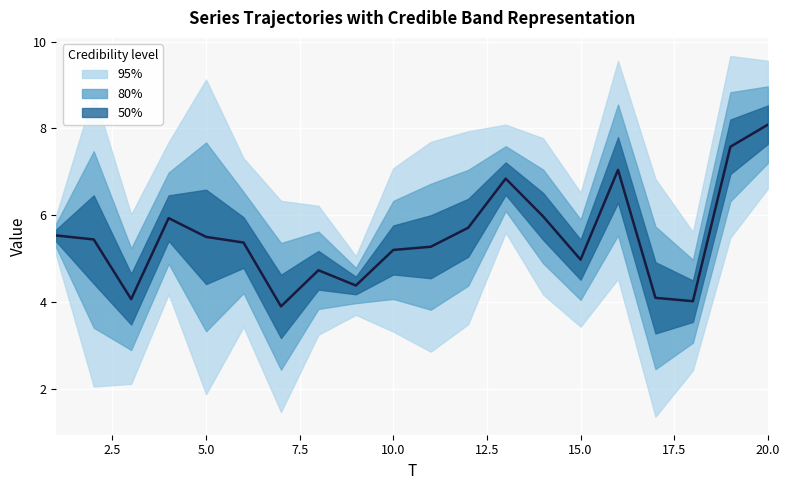

How many lines are shown in the chart?

1